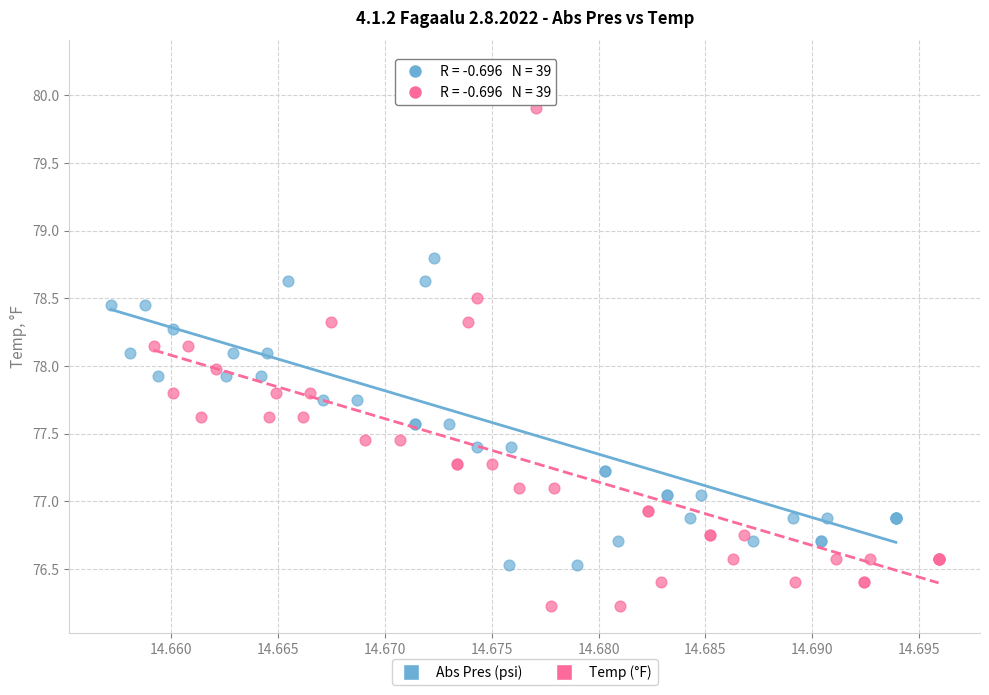

Which series reaches the minimum Y coordinate?

Temp (°F)